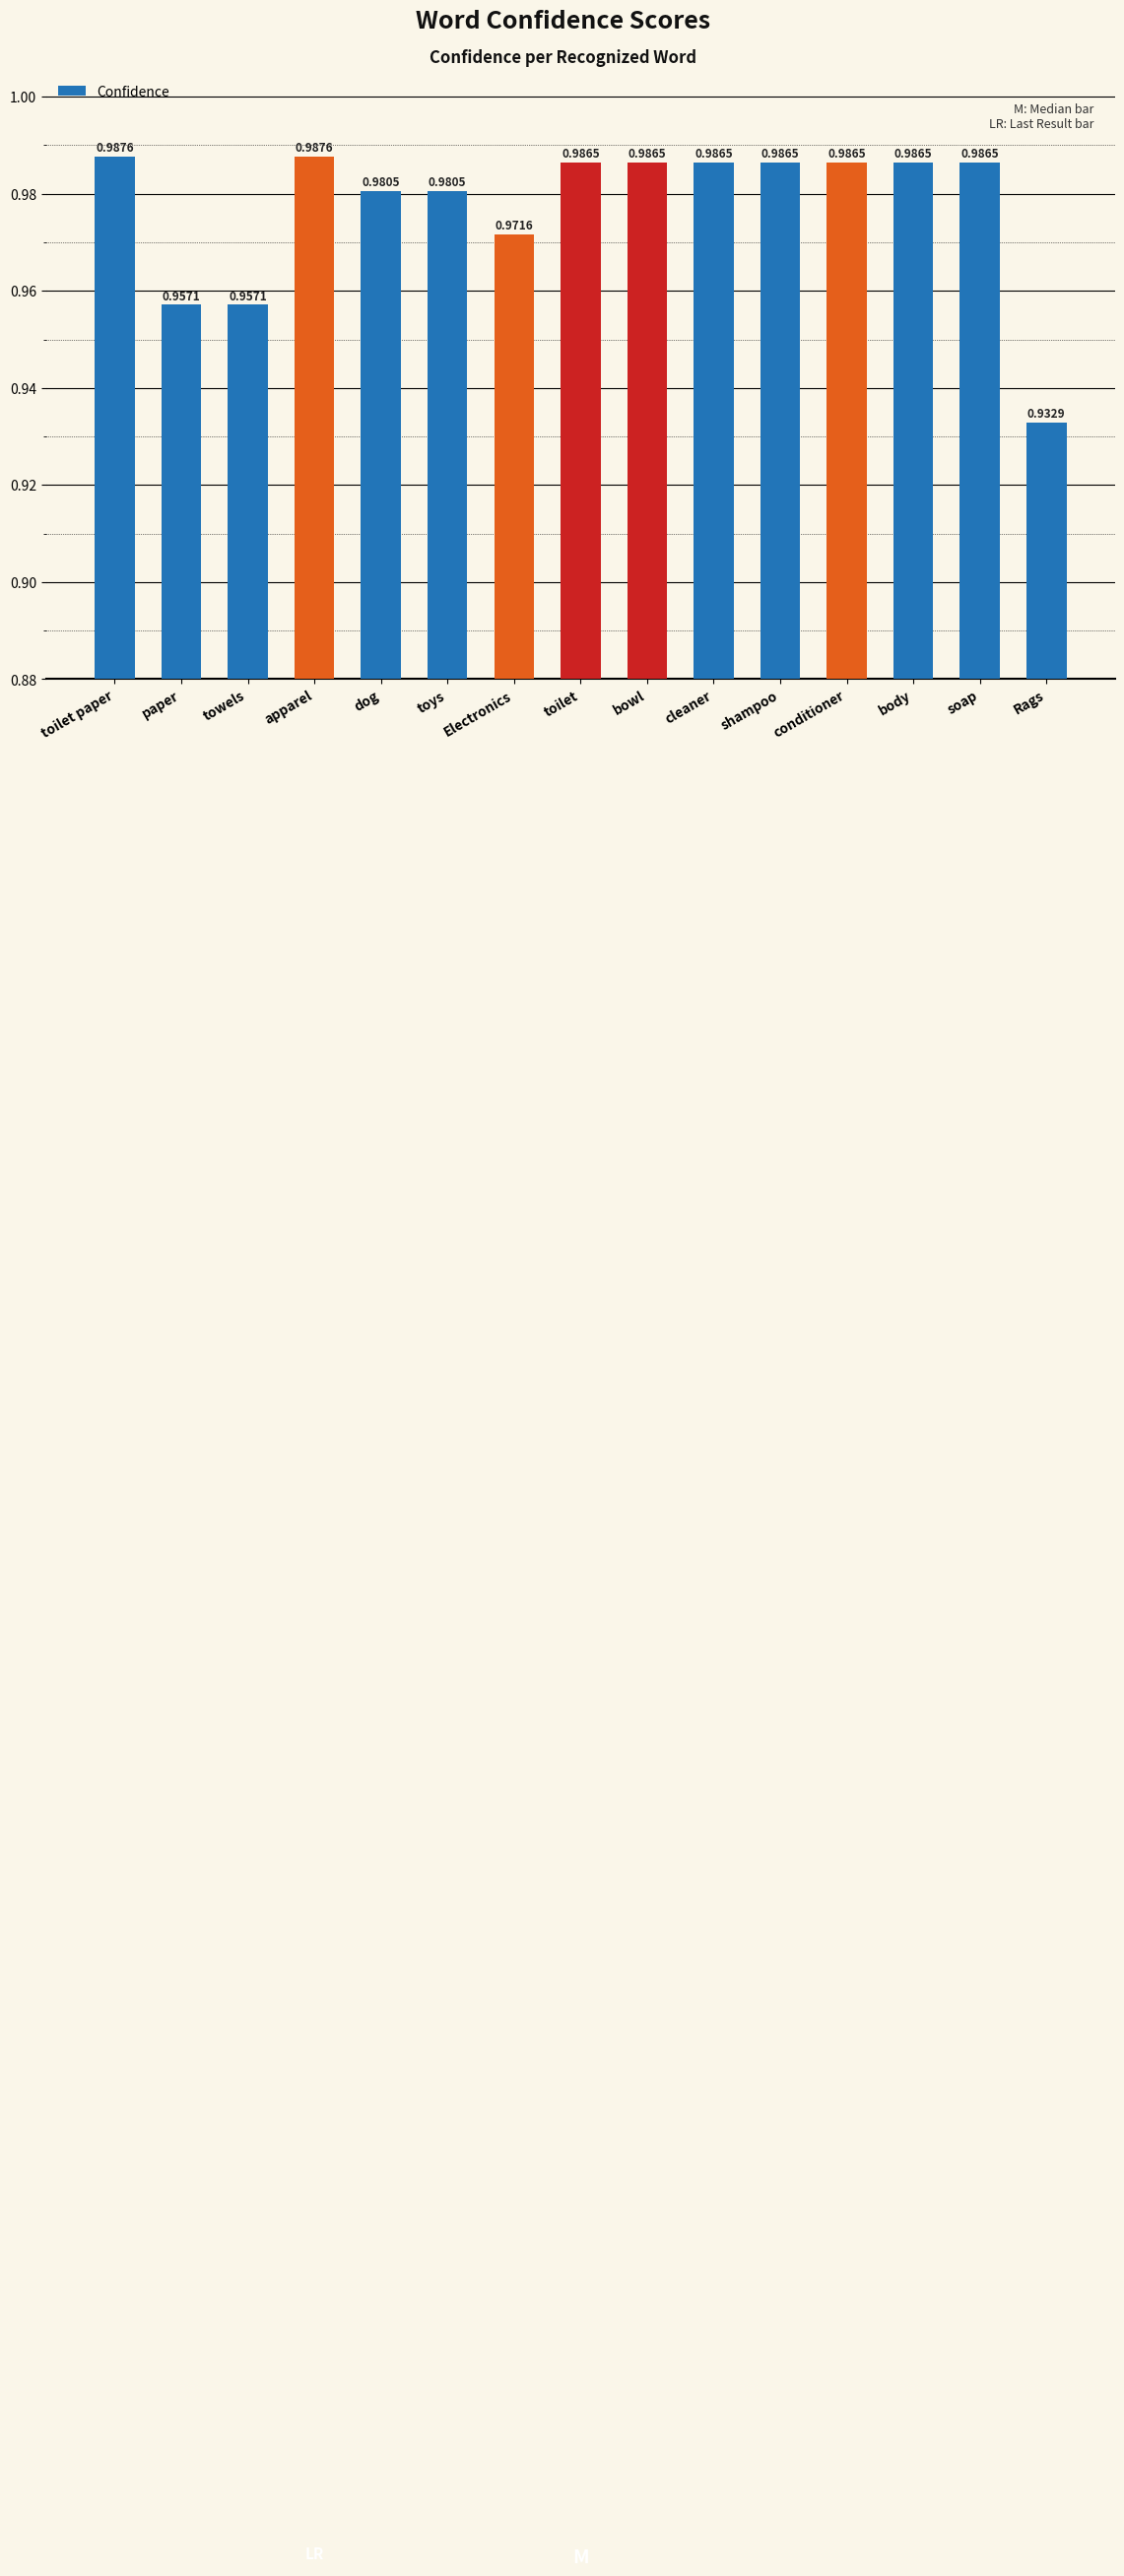

Is it true that the value at soap is 1.8?

False